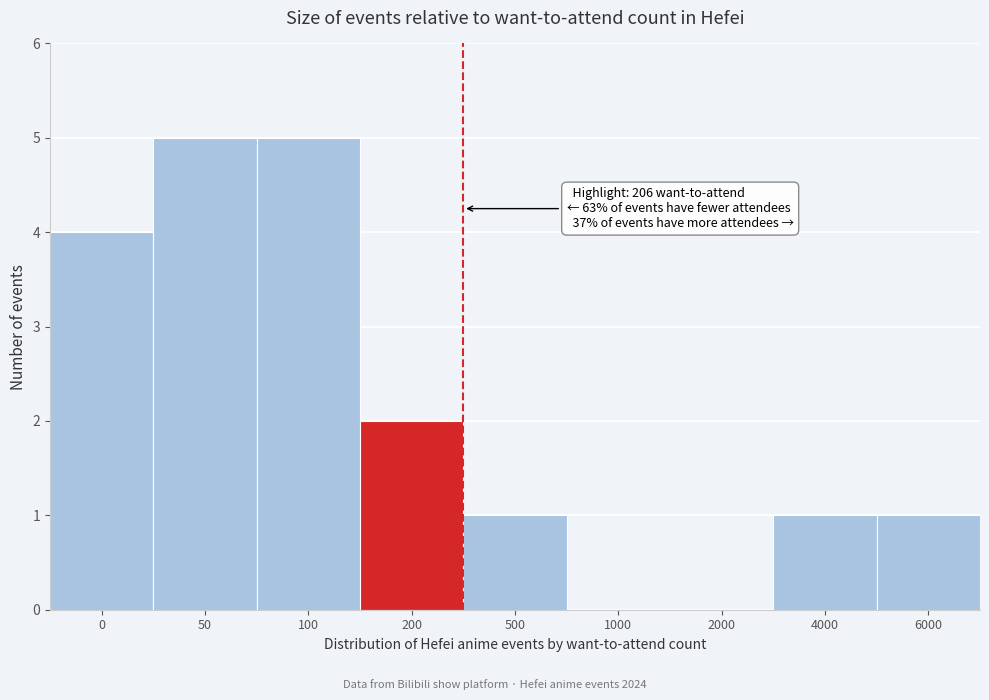

Reading left to right, transcribe all the data shown in this chart.

0=4	50=5	100=5	200=2	500=1	1000=0	2000=0	4000=1	6000=1